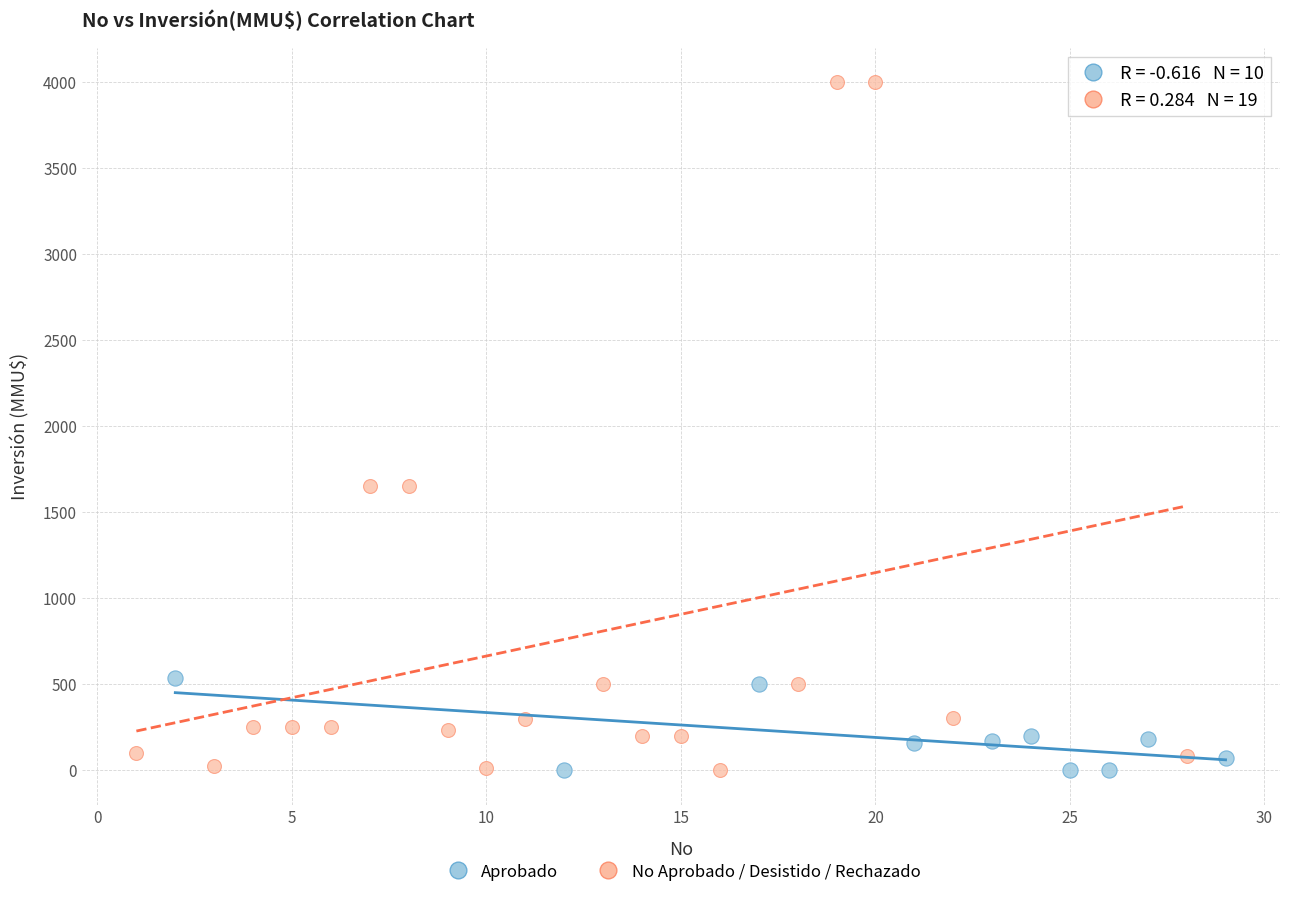

Which series reaches the maximum Y coordinate?

No Aprobado / Desistido / Rechazado